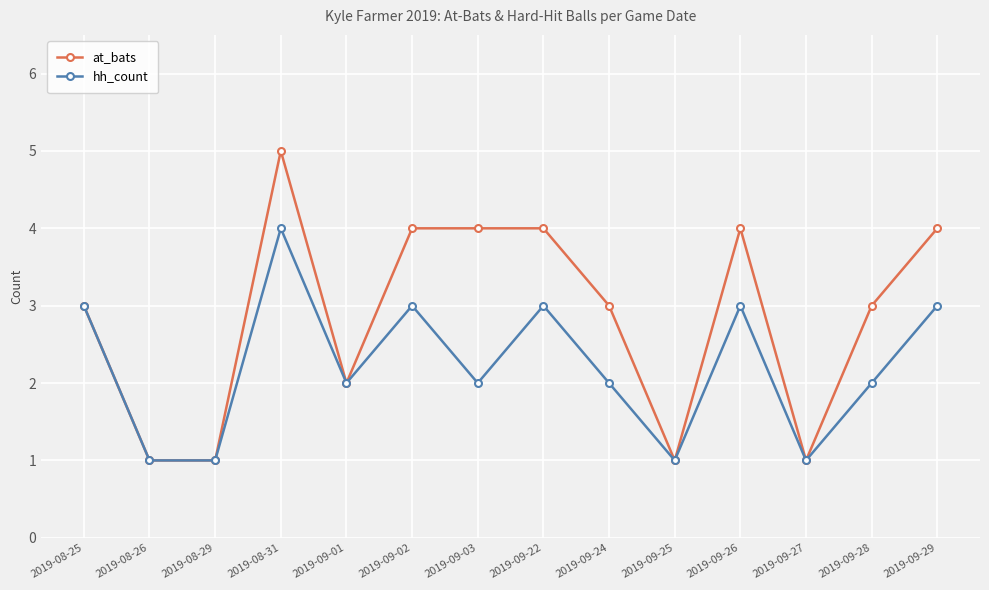

List the series in order of their overall mean, lowest first.

hh_count, at_bats